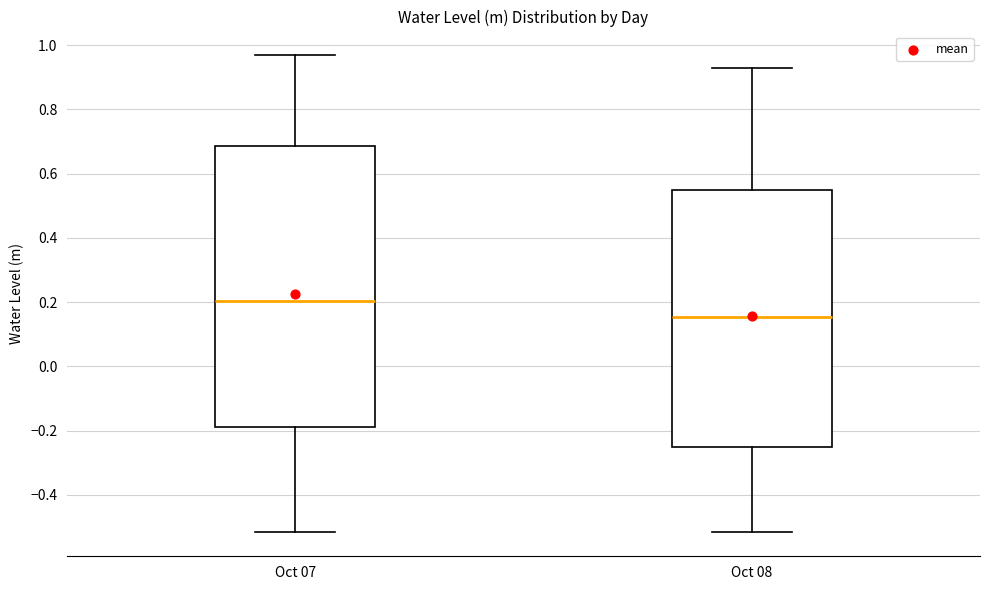

Where does the lower whisker of the box for Oct 07 end on the y-axis? The values are not printed on the chart, so give them approximately, as read against the axis.

-0.52